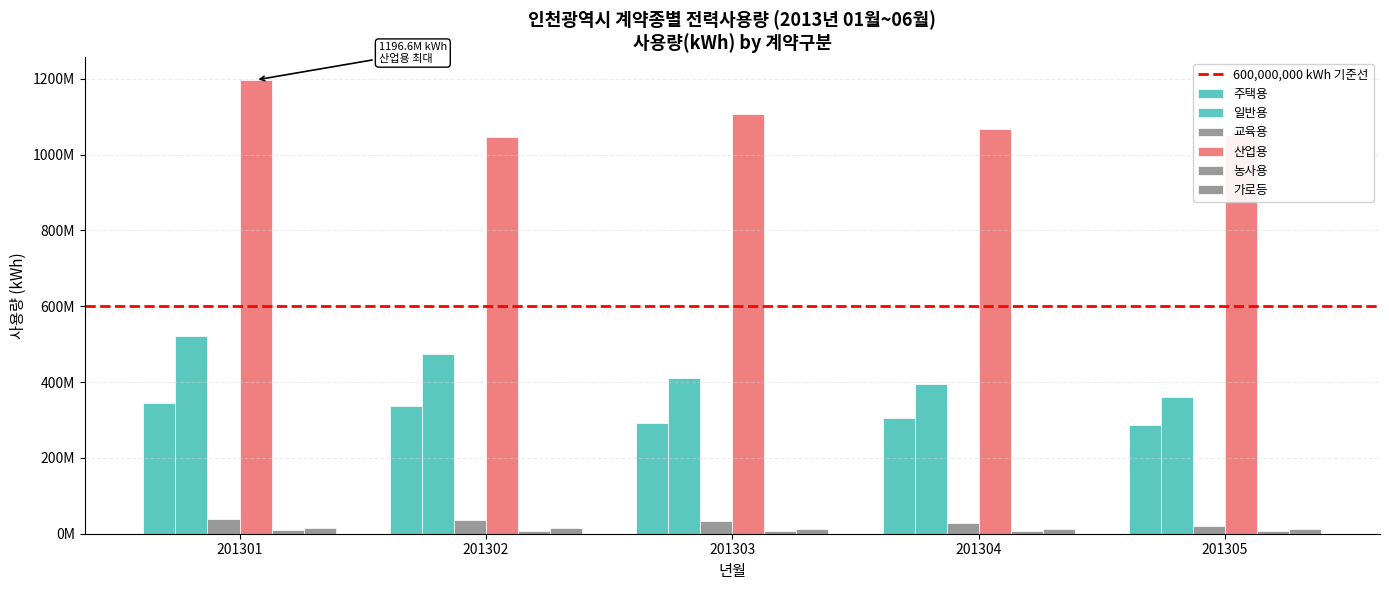

At which label does 일반용 first exceed 410413110?

201301